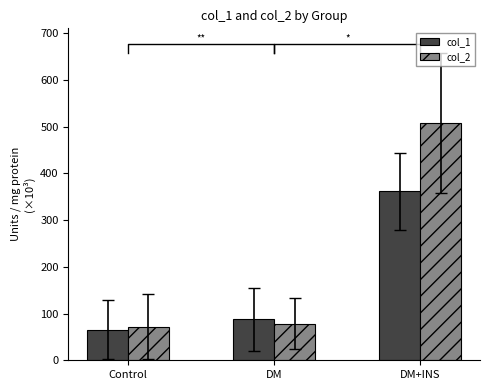

At which category is the sum across all series the highest?

DM+INS